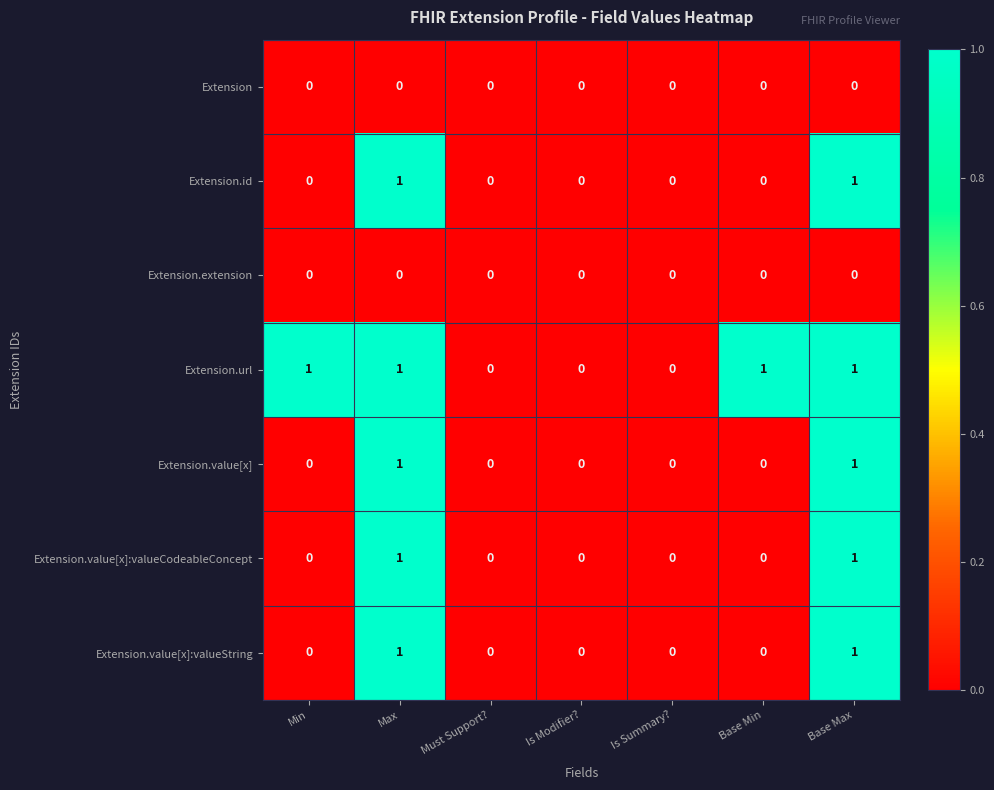

Which series has the largest total across all categories?

Extension.url